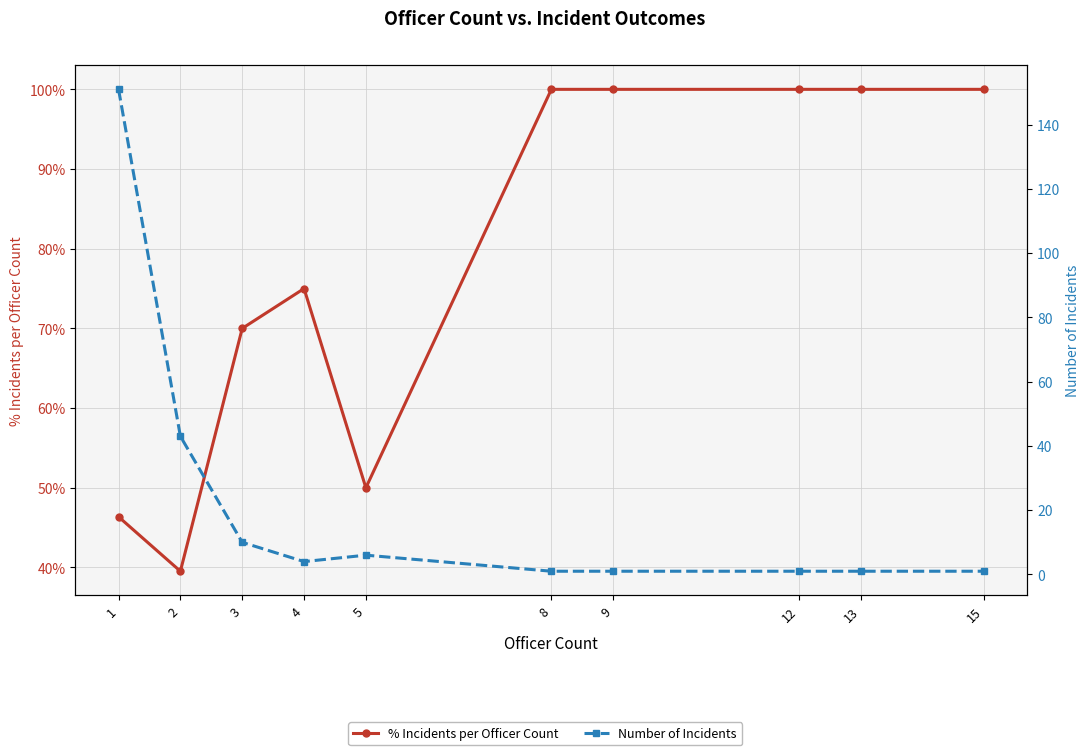

The value of Number of Incidents at 4 is 6.7. True or false?

False